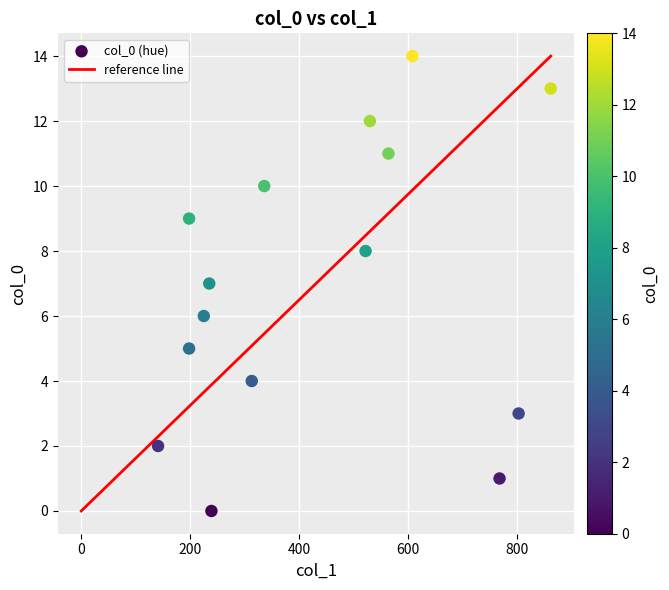

What is the range of Y values (max minus min)?

14